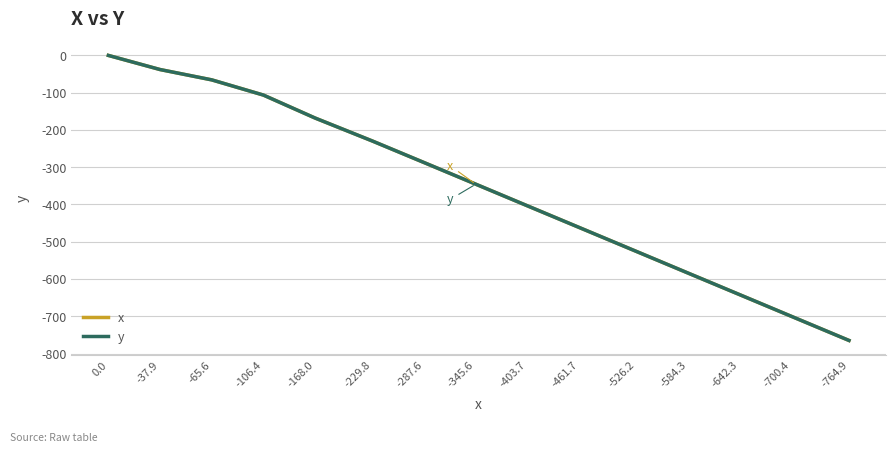

Does the chart display data point markers on the line(s)?

No